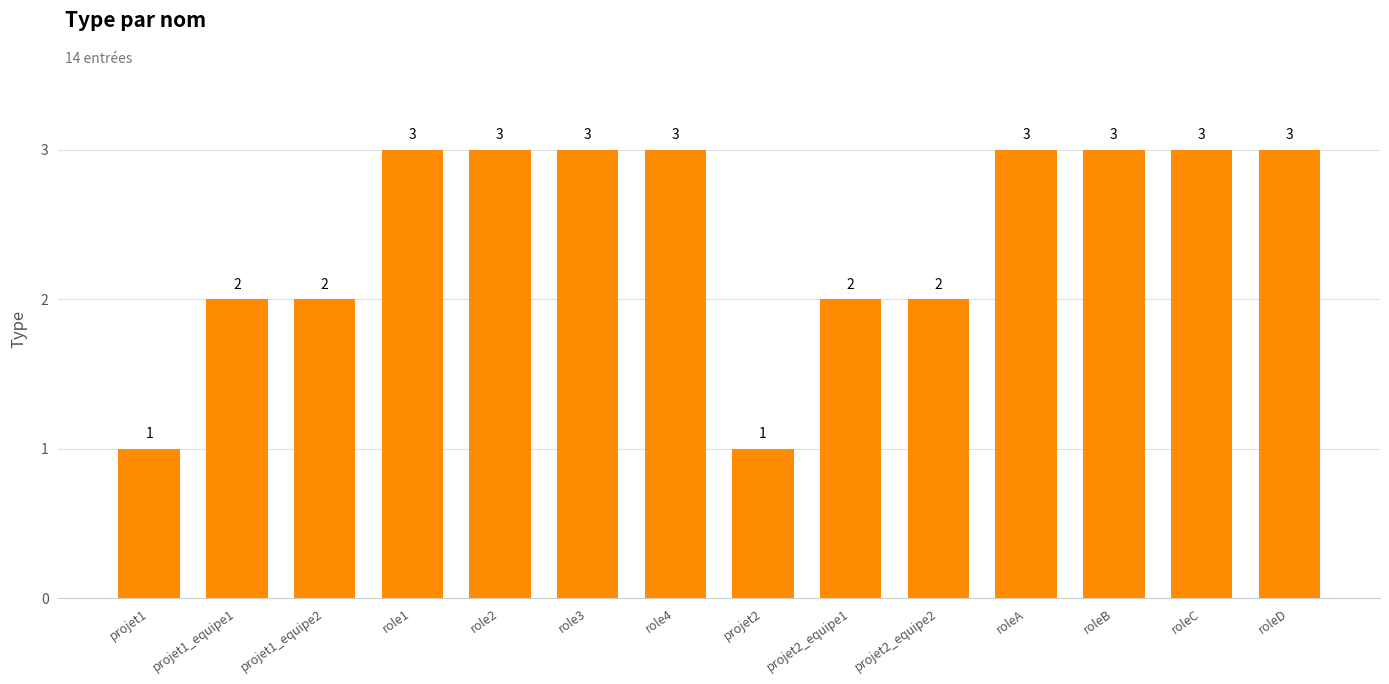

What is the value of the 3rd bar from the left?

2